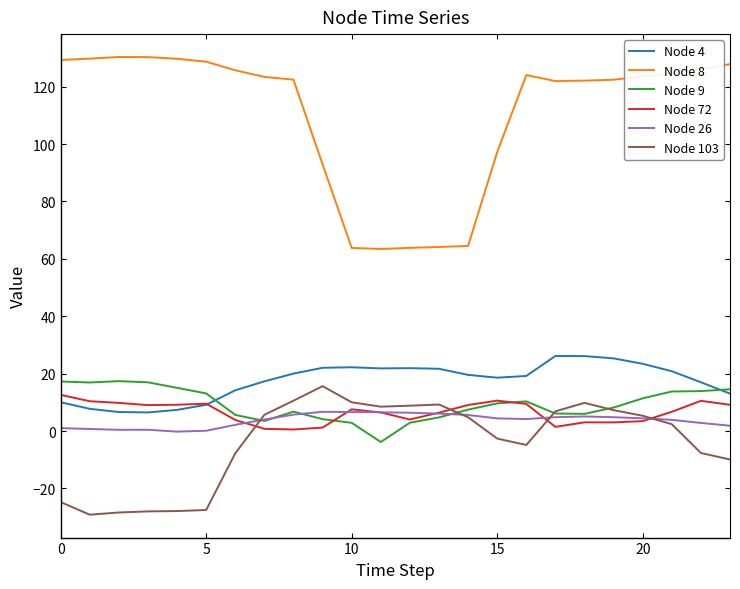

What is the minimum value shown in the chart?

-29.2